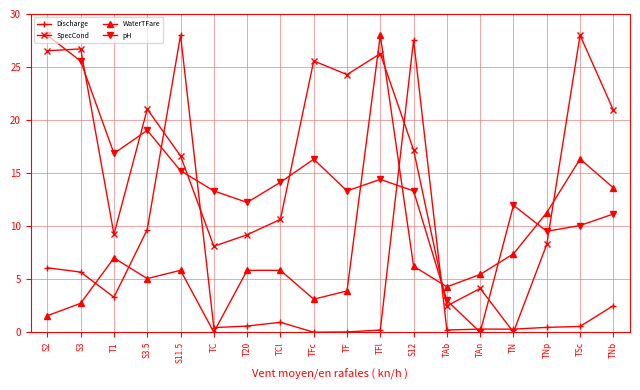

Is it true that SpecCond equals 24.3 at TF?

True